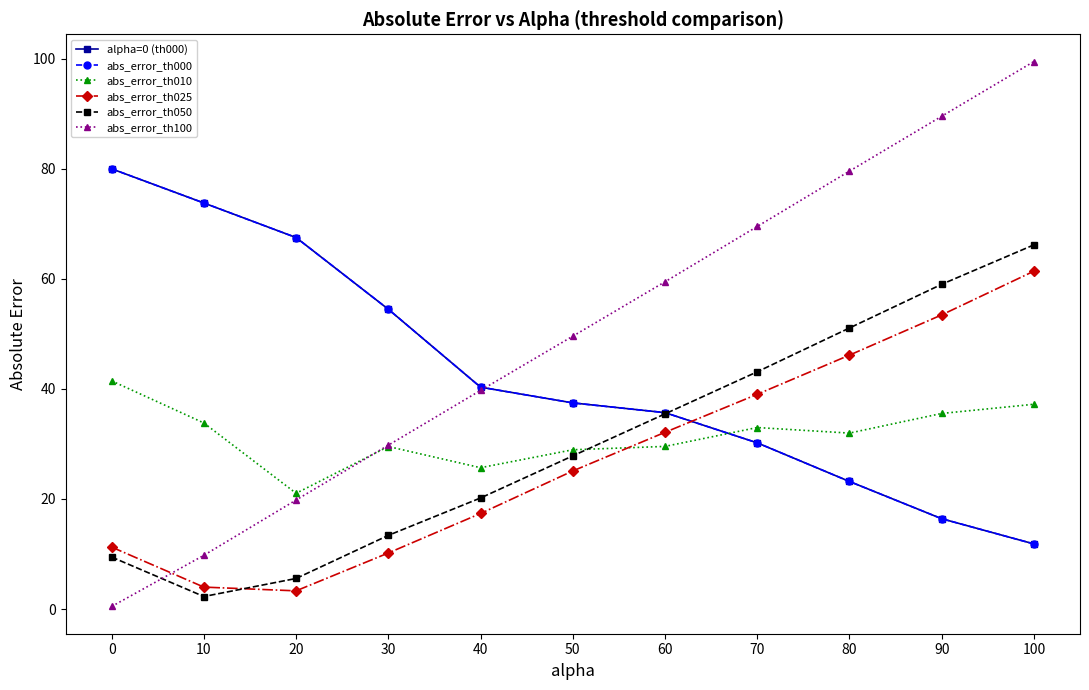

Is this an area chart (filled region under the line)?

No